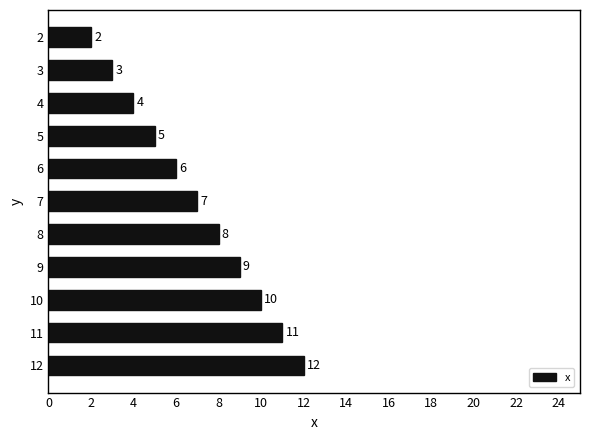

What is the average value?

7